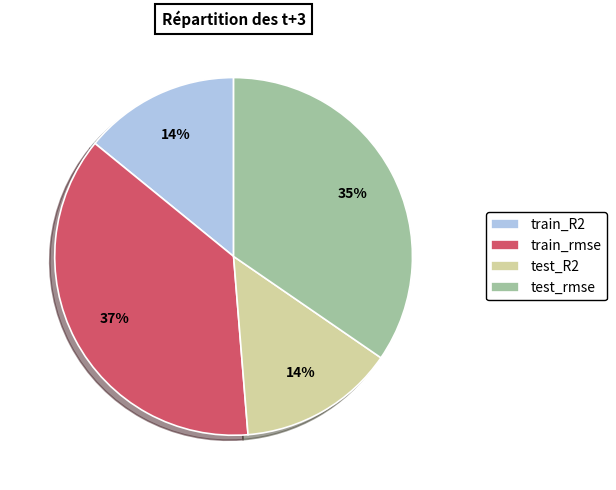

What percentage is the test_rmse slice, to the nearest percent?

35%